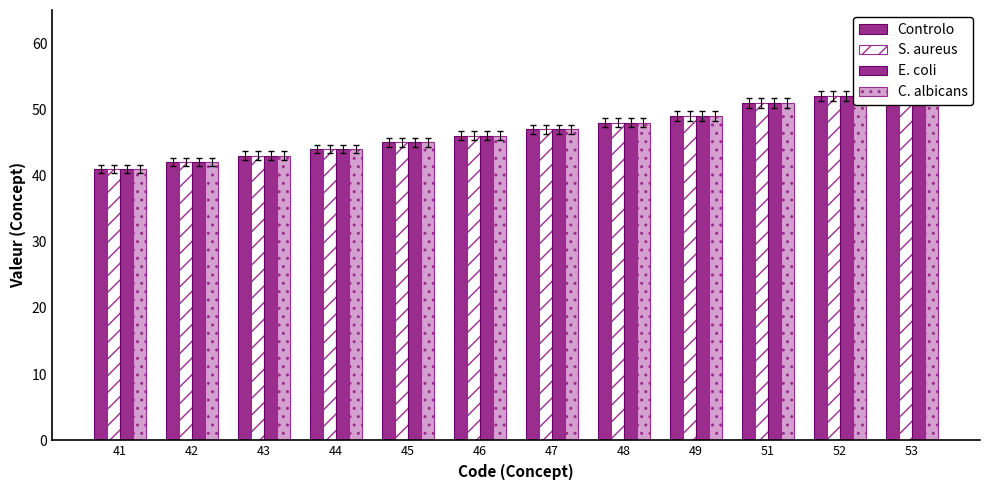

What is the sum of all E. coli values?

561